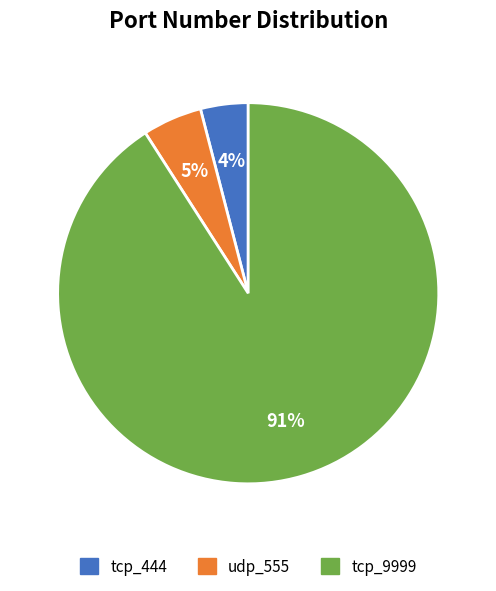

To the nearest percent, what portion does udp_555 represent?

5%